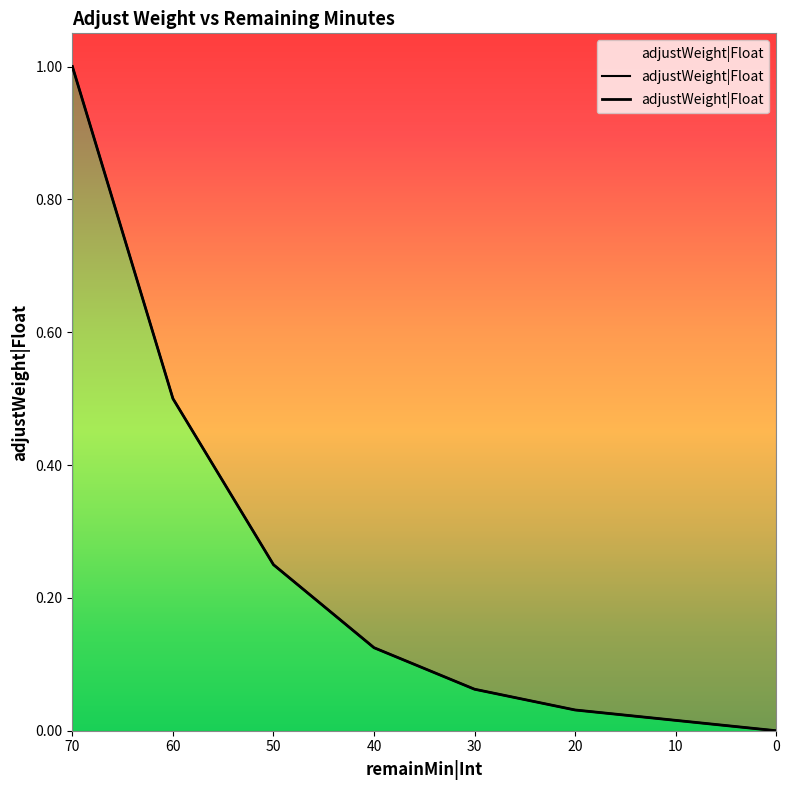

How many lines are shown in the chart?

1